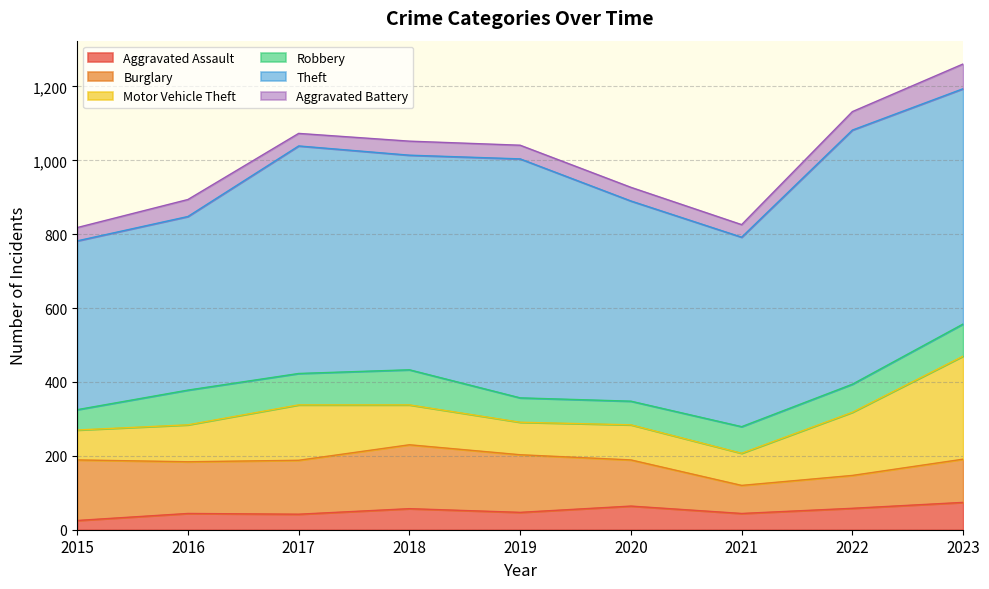

At how many categories does at least one series exceed 222?

9